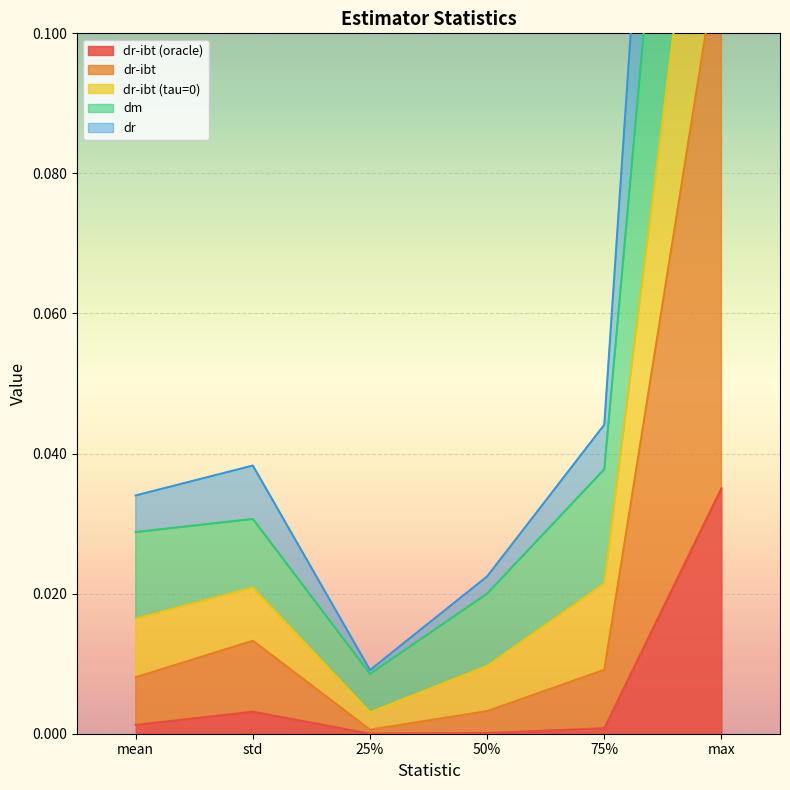

List the series in order of their overall mean, highest first.

dm, dr-ibt (tau=0), dr, dr-ibt, dr-ibt (oracle)